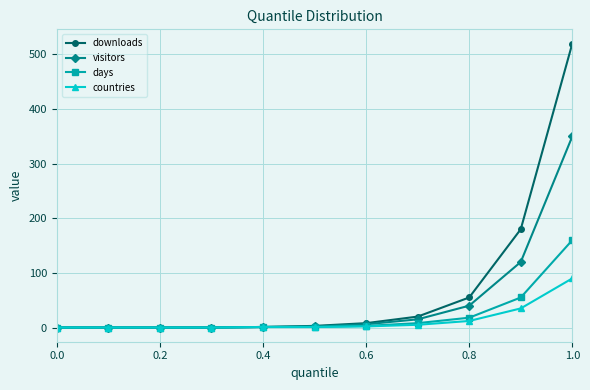

How many lines are shown in the chart?

4